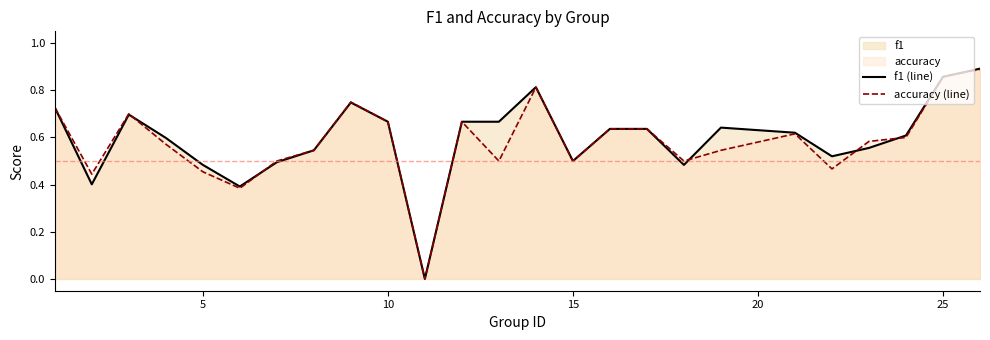

Which series has the largest range (max minus min)?

f1 (line)